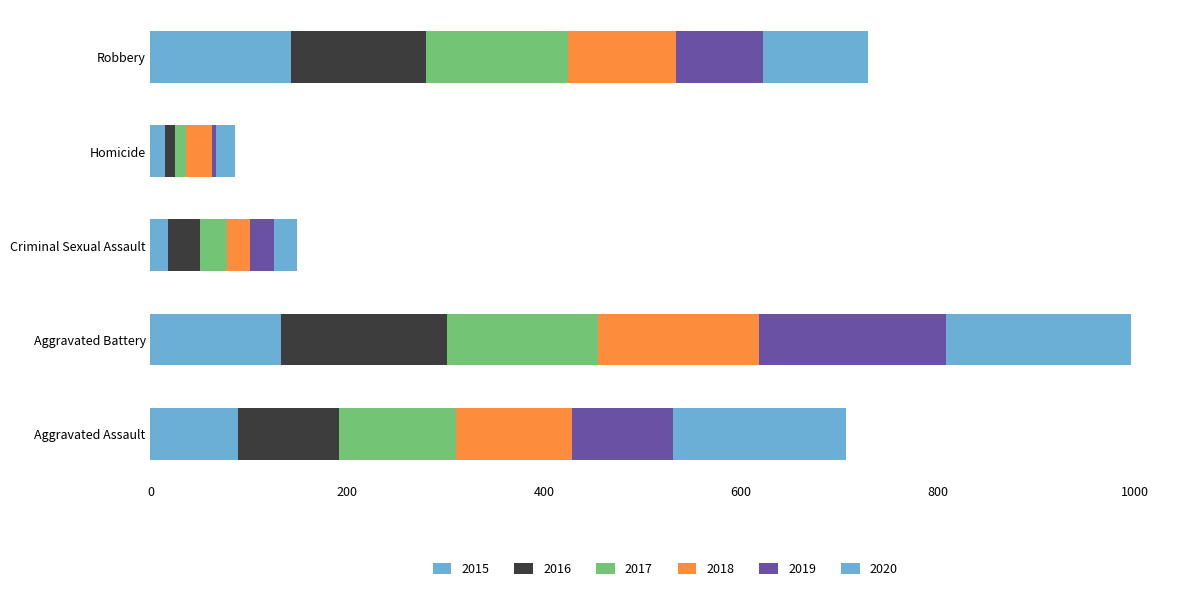

What position from the left is Aggravated Assault?

1